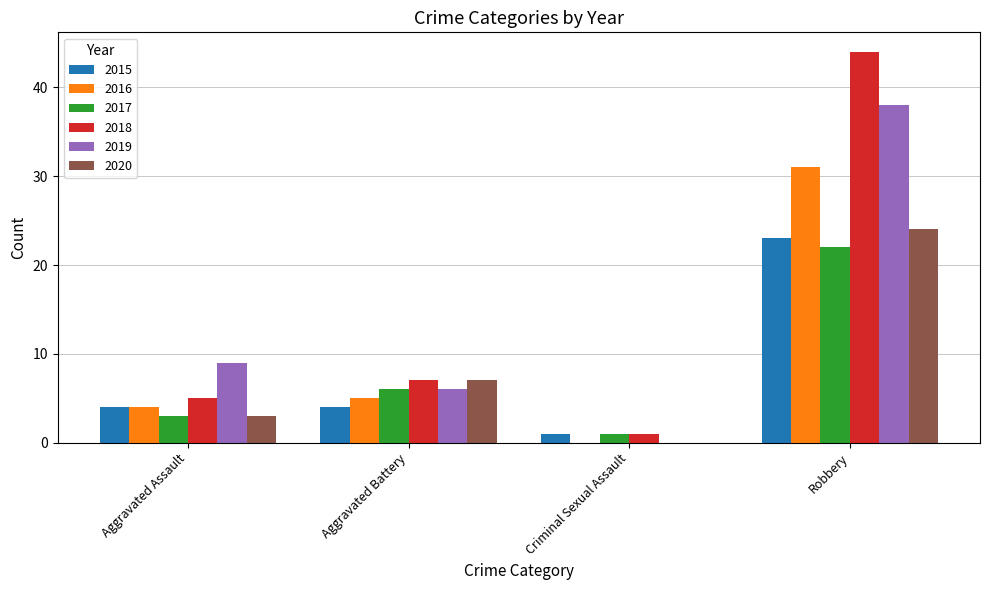

How many 2020 values are between 3 and 24?

3